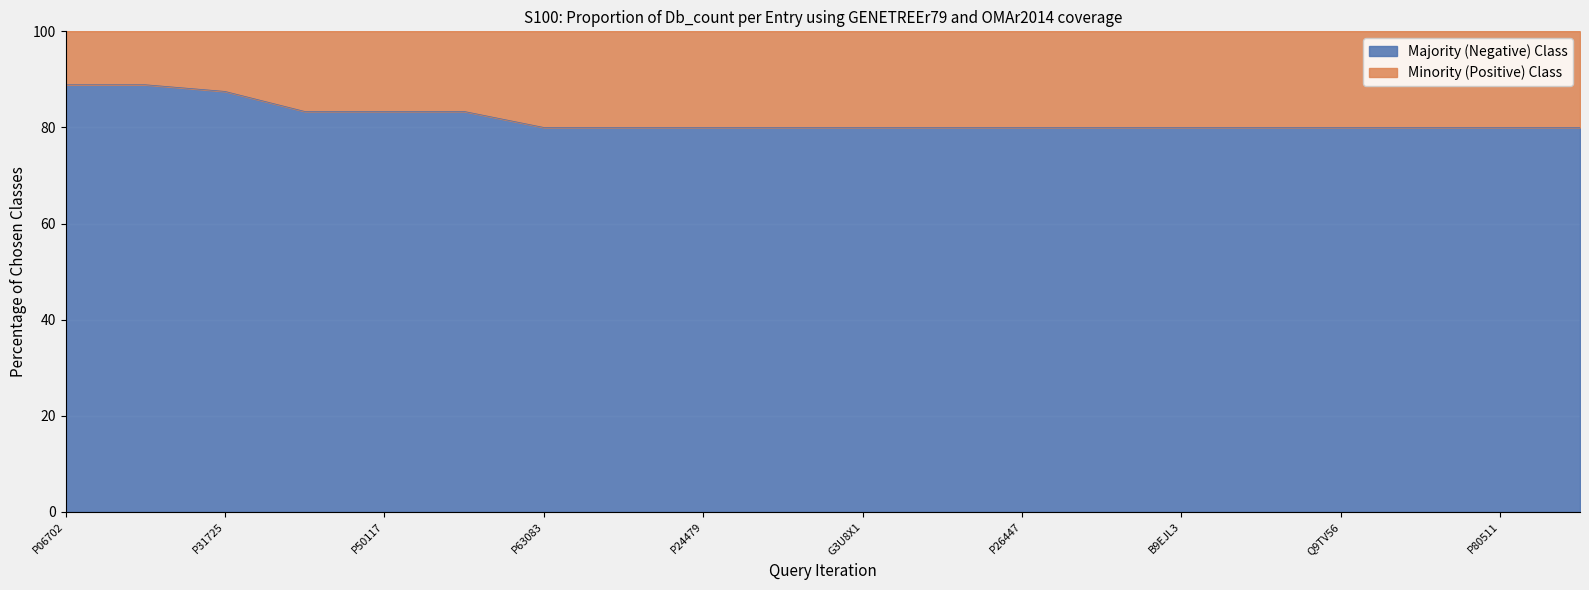

Does the chart display data point markers on the line(s)?

No